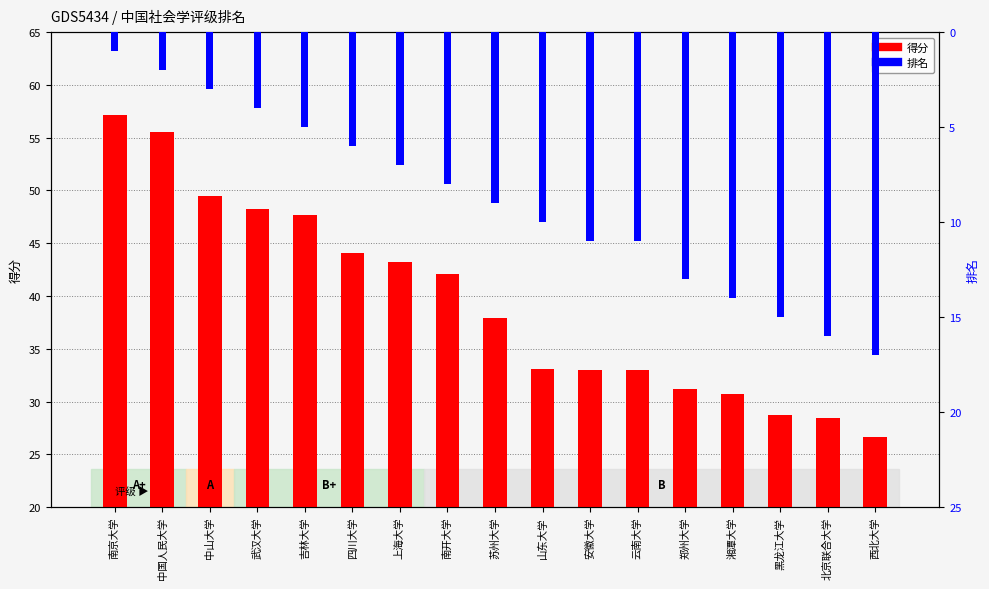

Which label corresponds to the smallest value in the chart?

南京大学